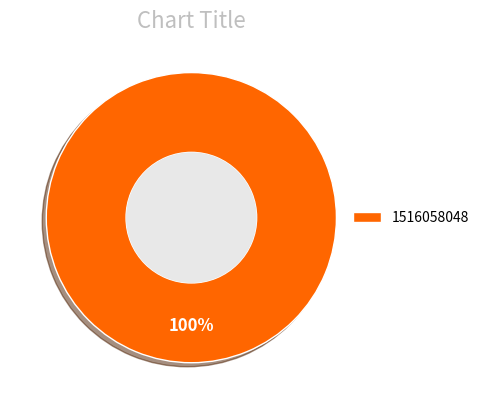

Is 1516058048 the majority of the pie?

Yes